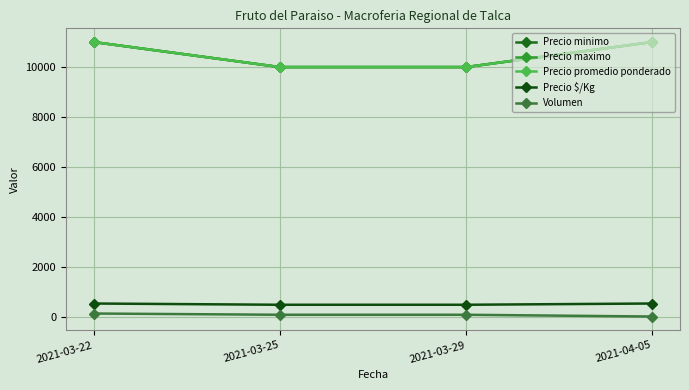

Read the Volumen value at 2021-03-29.

100